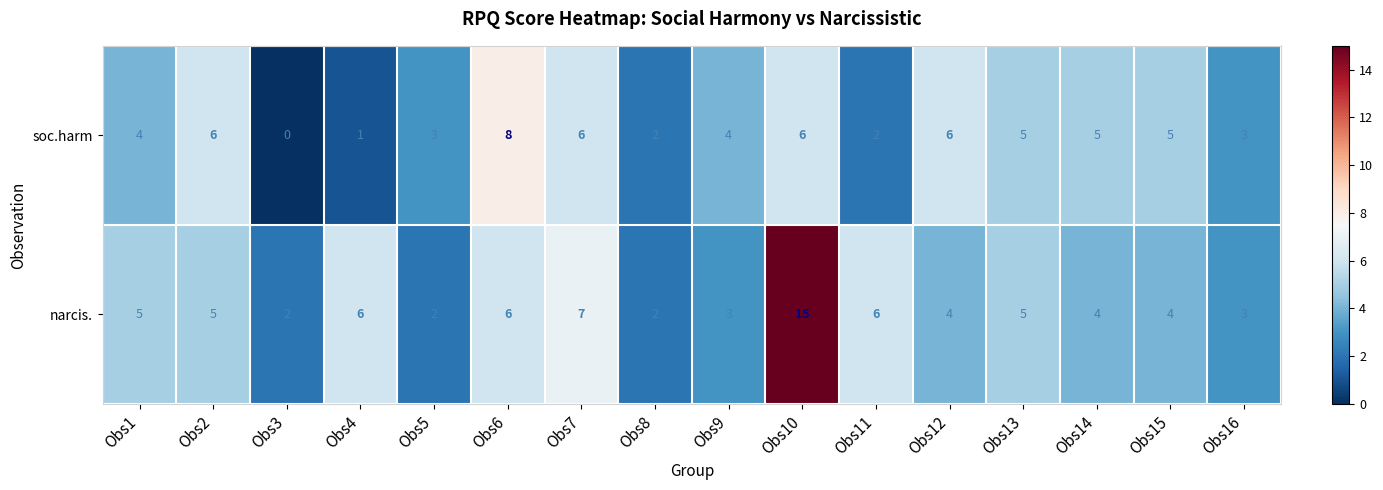

Which series changed the most between Obs3 and Obs7?

soc.harm